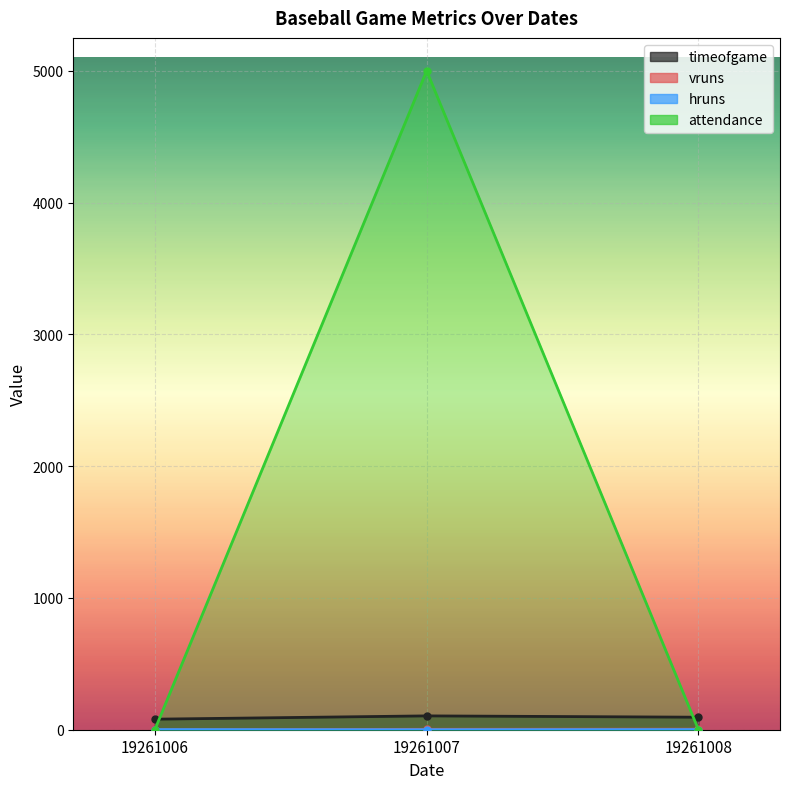

Where is vruns nearest to the value 2?

19261007